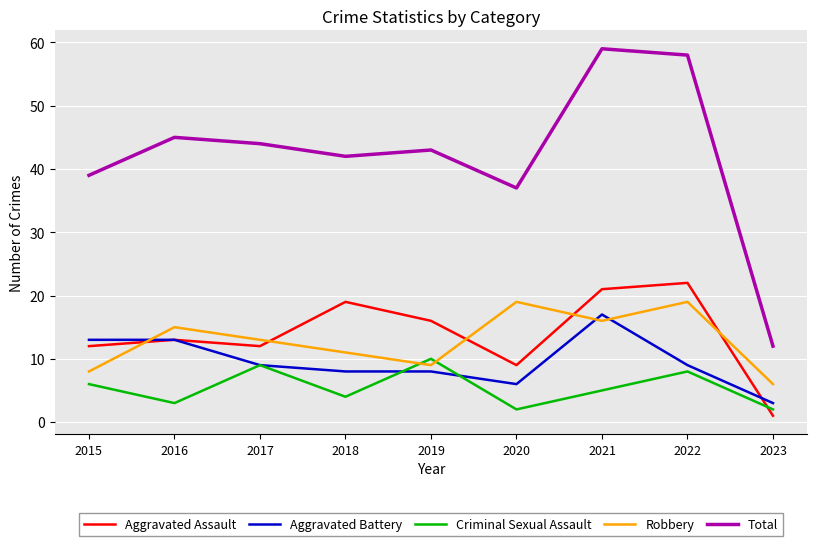

Where does the Criminal Sexual Assault series first go above 5?

2015